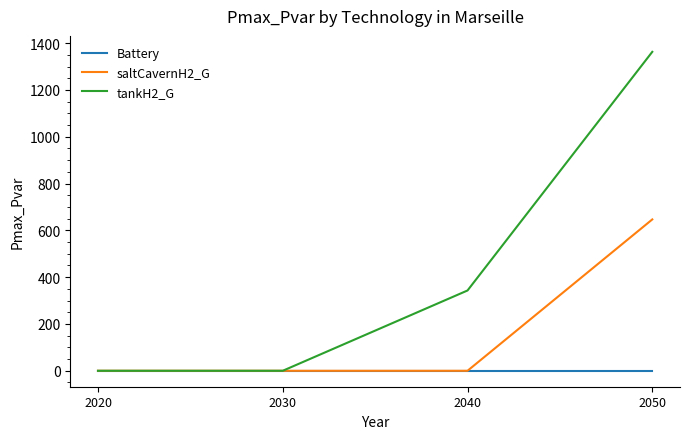

How many lines are shown in the chart?

3